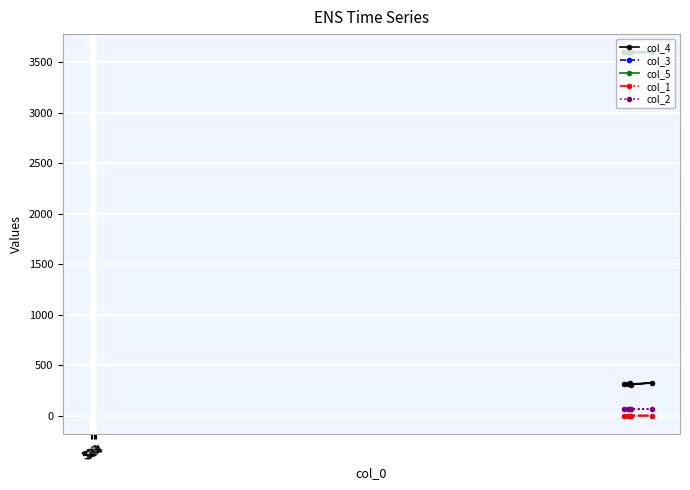

What is the value of the col_3 point at the 5th from the left?

3599.7